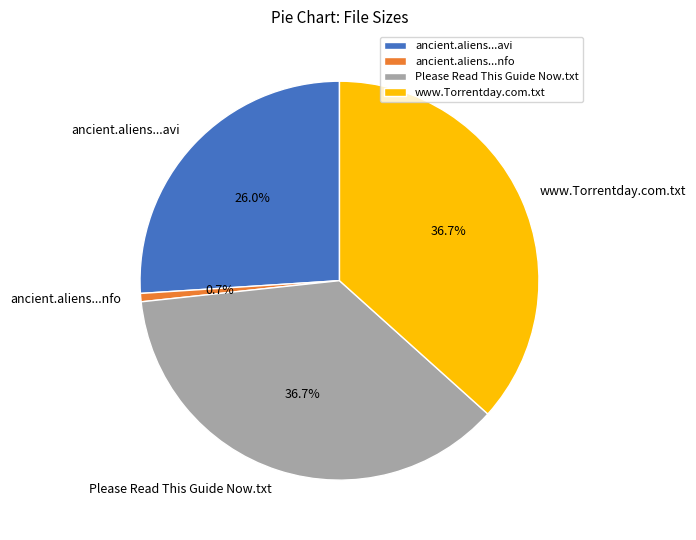

How many slices are in this pie chart?

4